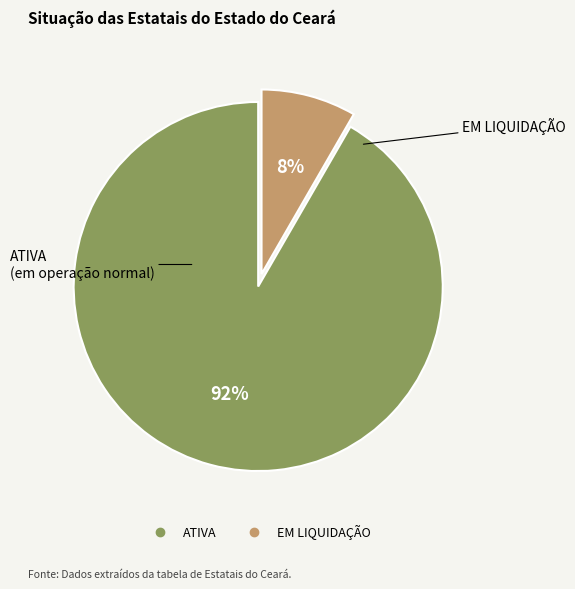

Do ATIVA and EM LIQUIDAÇÃO together represent more than half of the pie?

Yes